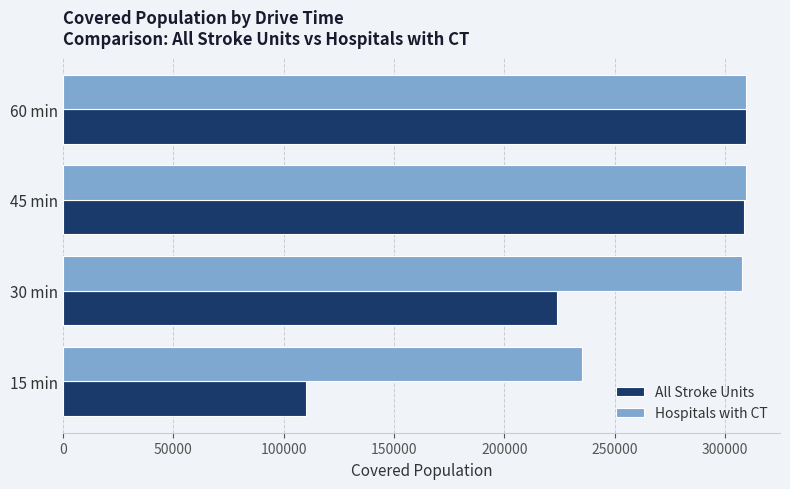

Which series has the largest range (max minus min)?

All Stroke Units